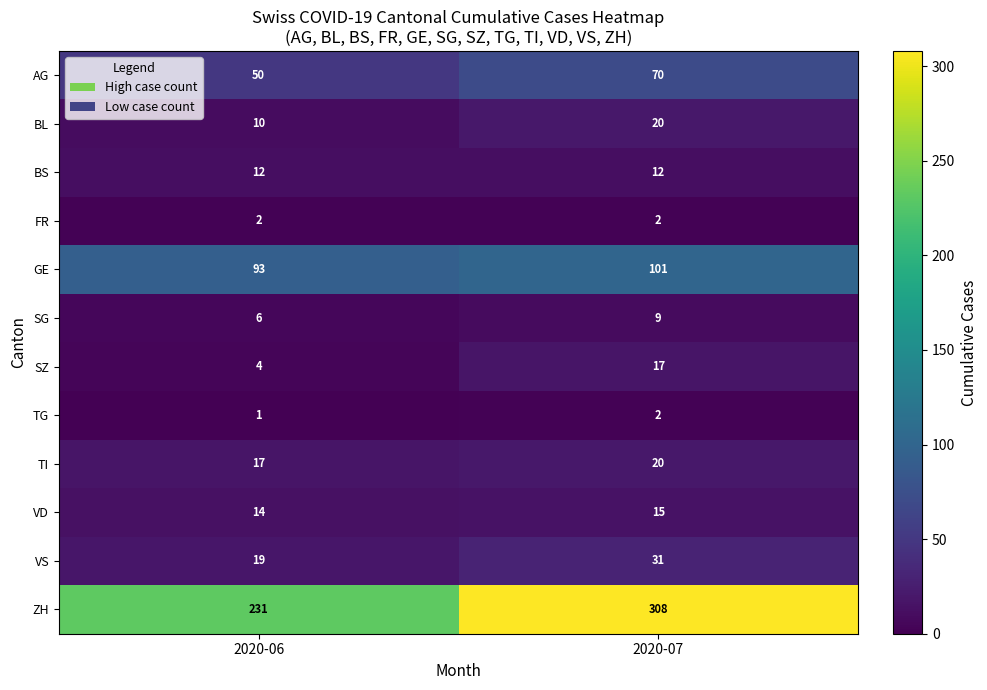

Which series has the largest range (max minus min)?

ZH